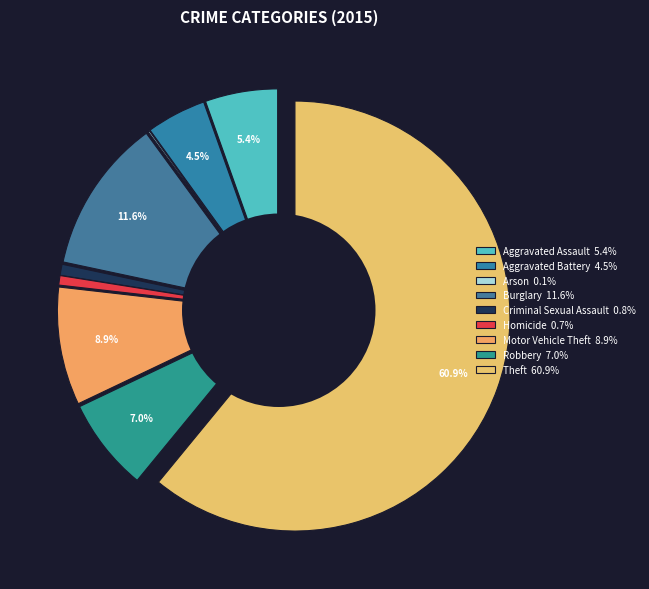

What is the total percentage of Robbery and Aggravated Battery?

11.5%